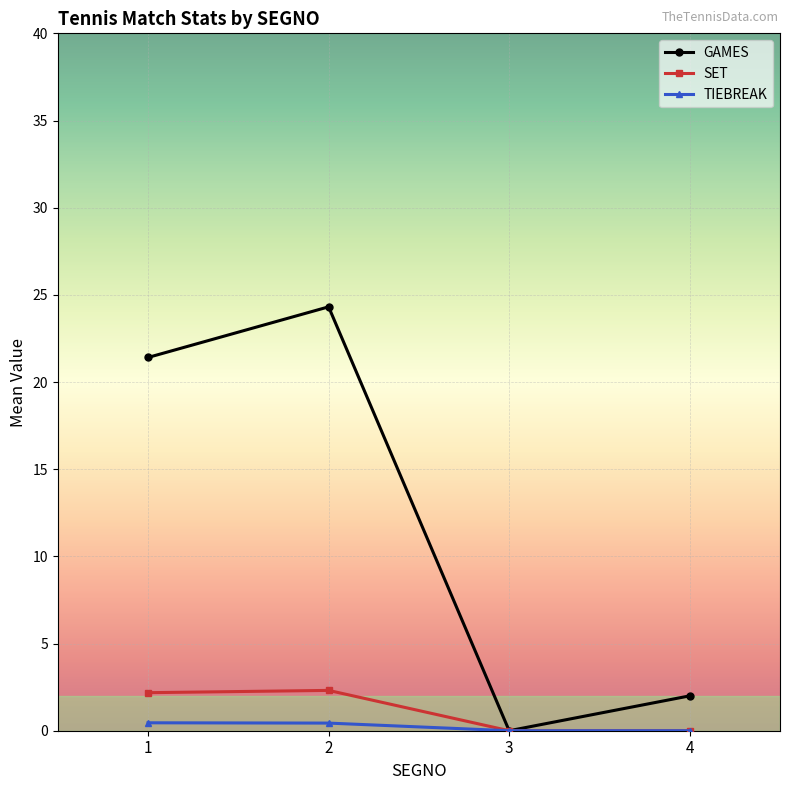

At which label does GAMES reach its minimum?

3